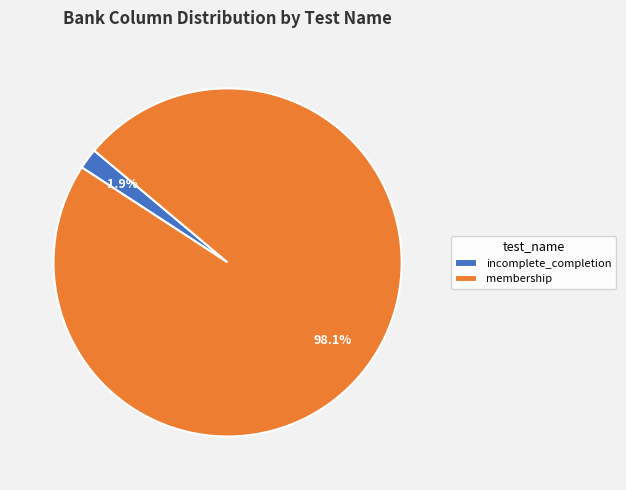

What percentage is NOT represented by membership?

1.9%